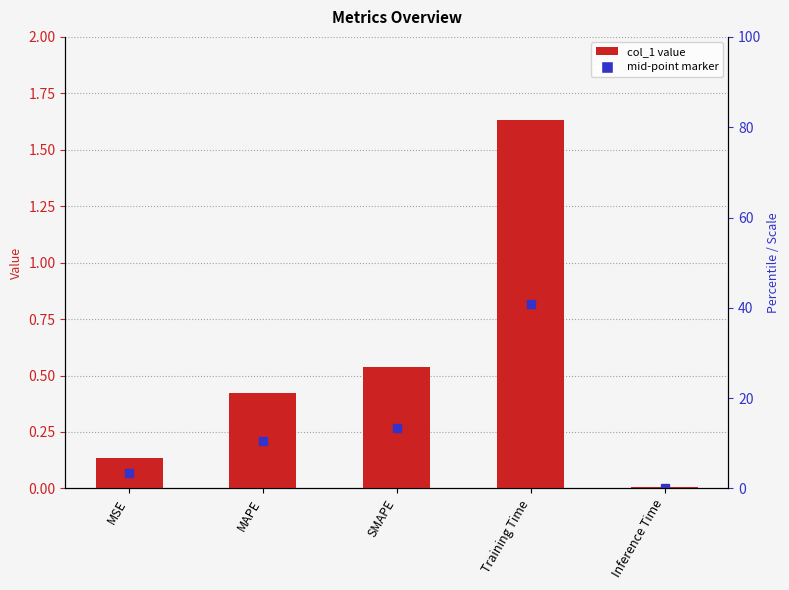

Which label corresponds to the largest value in the chart?

Training Time